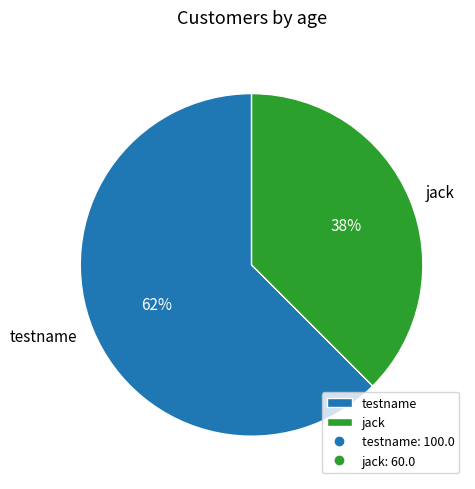

Is it true that testname is 62% of the pie?

True